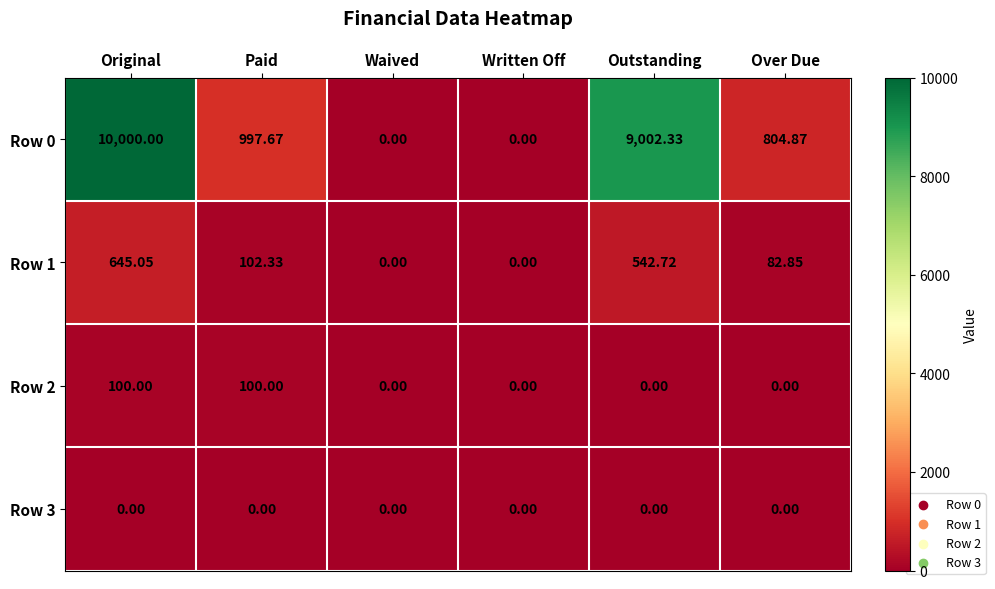

At which category is the sum across all series the highest?

Original